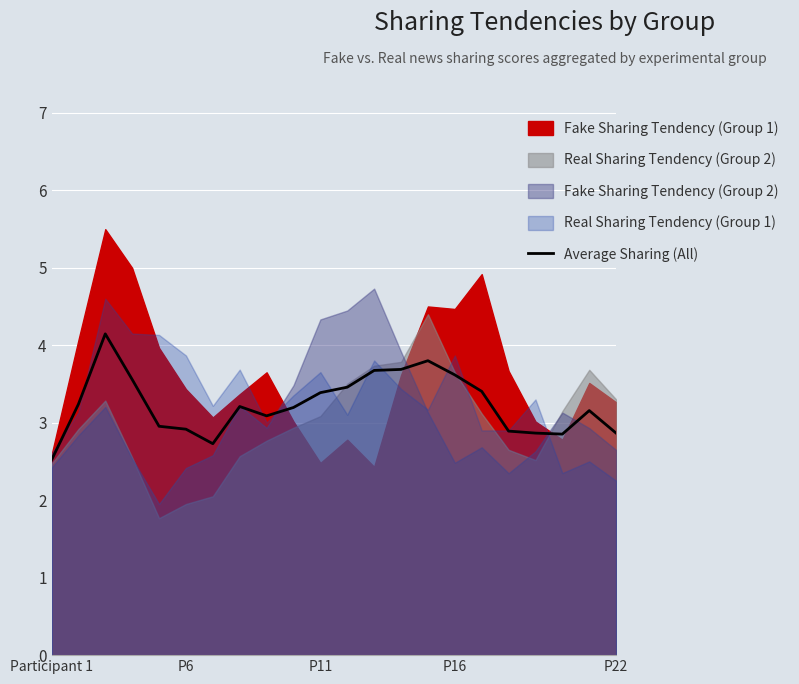

List the labels in order of value, largest first.

P11, 14, 13, 12, 15, P16, 11, 16, 10, P6, 7, 9, 20, 8, P22, 5, 17, 18, 21, 19, 6, Participant 1